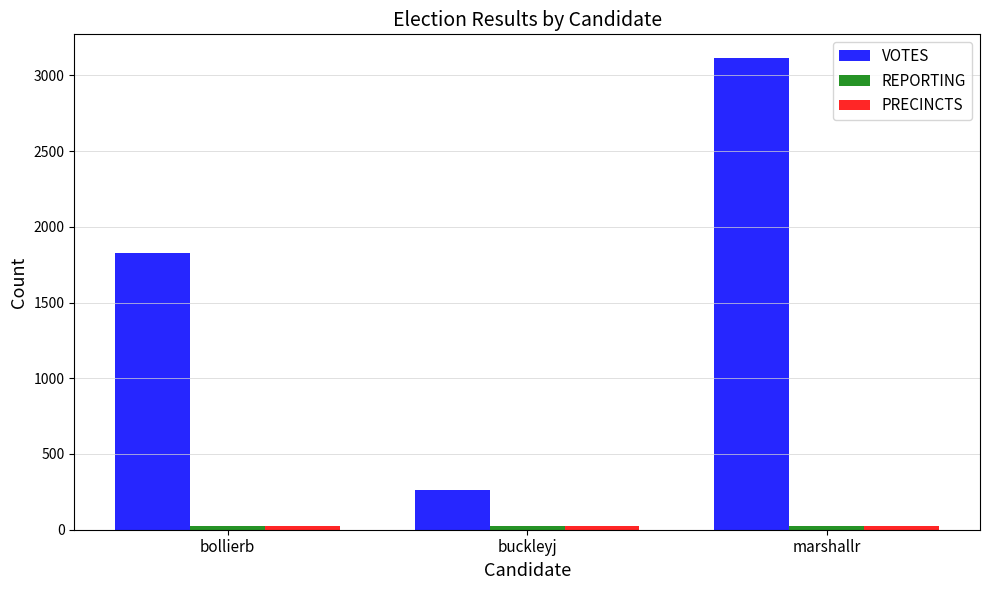

How many series are shown in this chart?

3